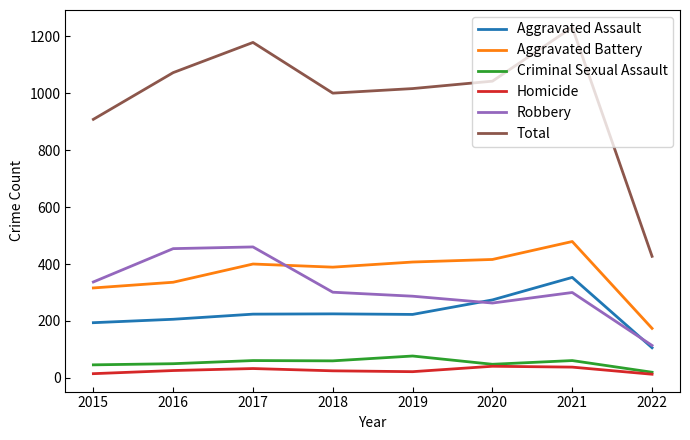

How many categories are shown in the chart?

8